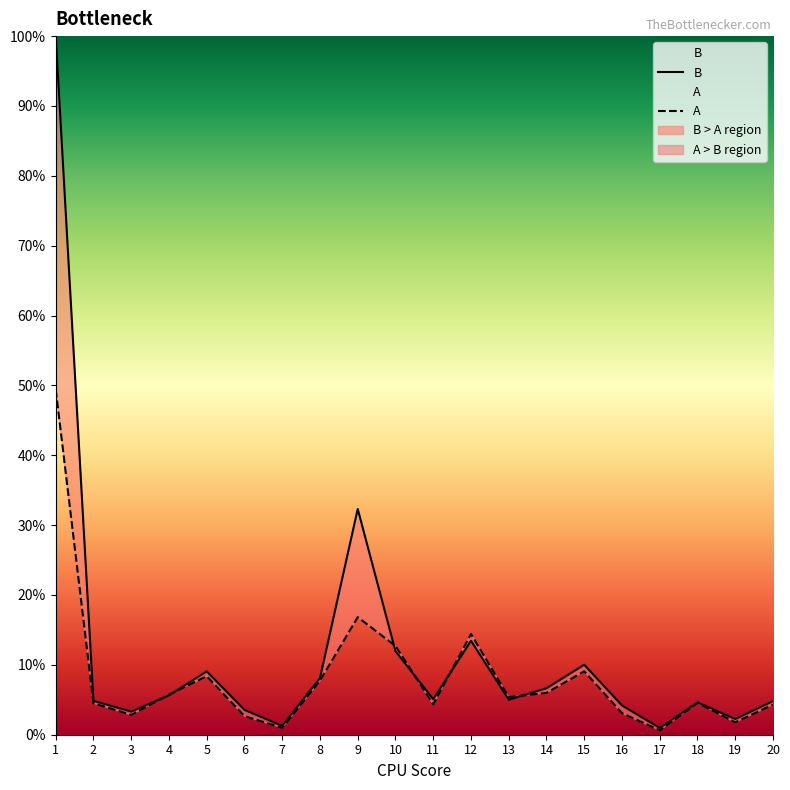

How many times do A and B cross each other?

6